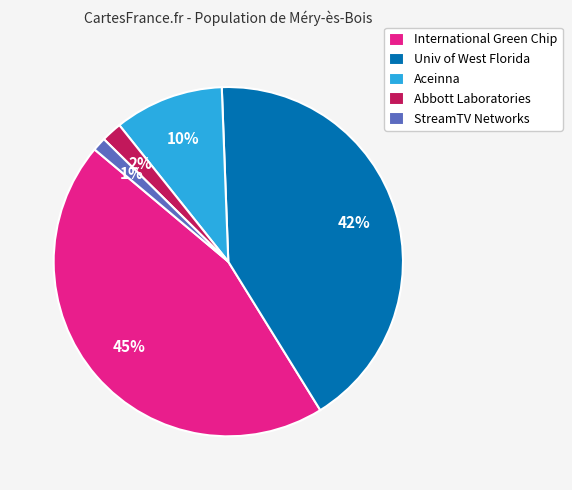

What is the ratio of the value at Univ of West Florida to the value at International Green Chip?

0.9